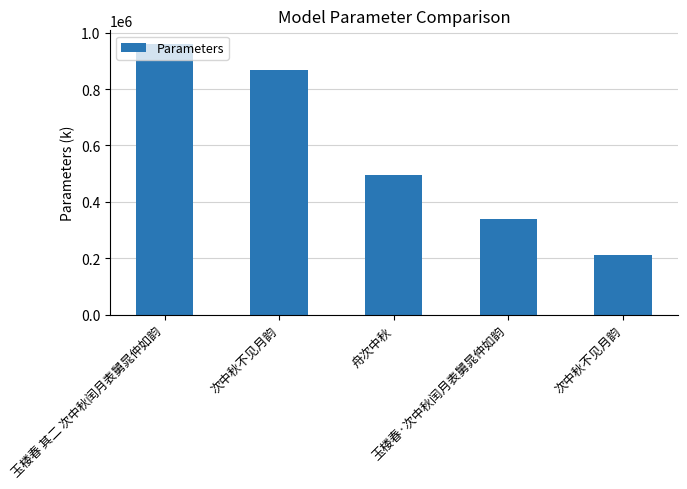

At which label does the data first exceed 495156?

玉楼春 其二 次中秋闰月表舅晁仲如韵